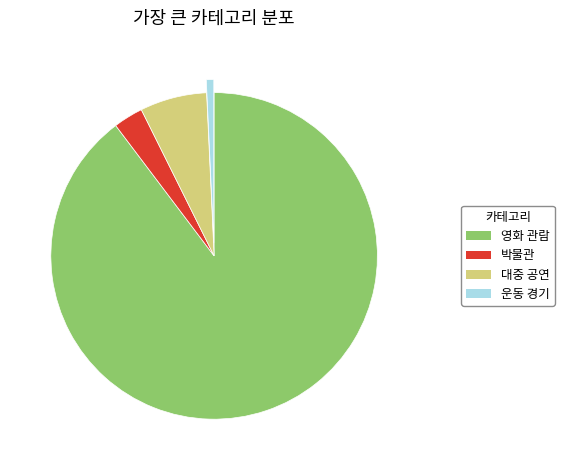

Does any single category account for the majority?

Yes